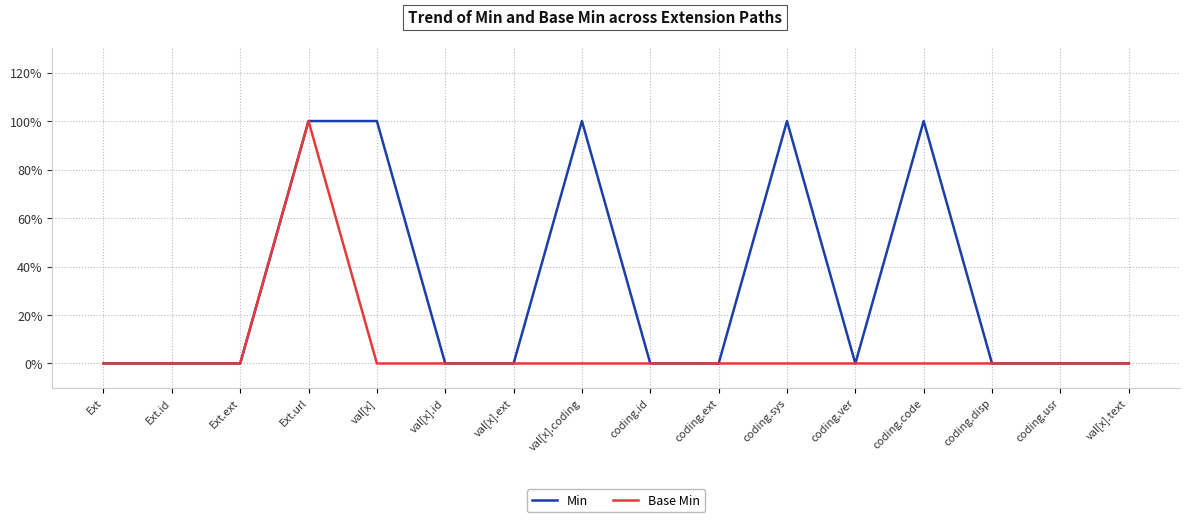

True or false: Base Min has more than 2 interior local peaks.

False